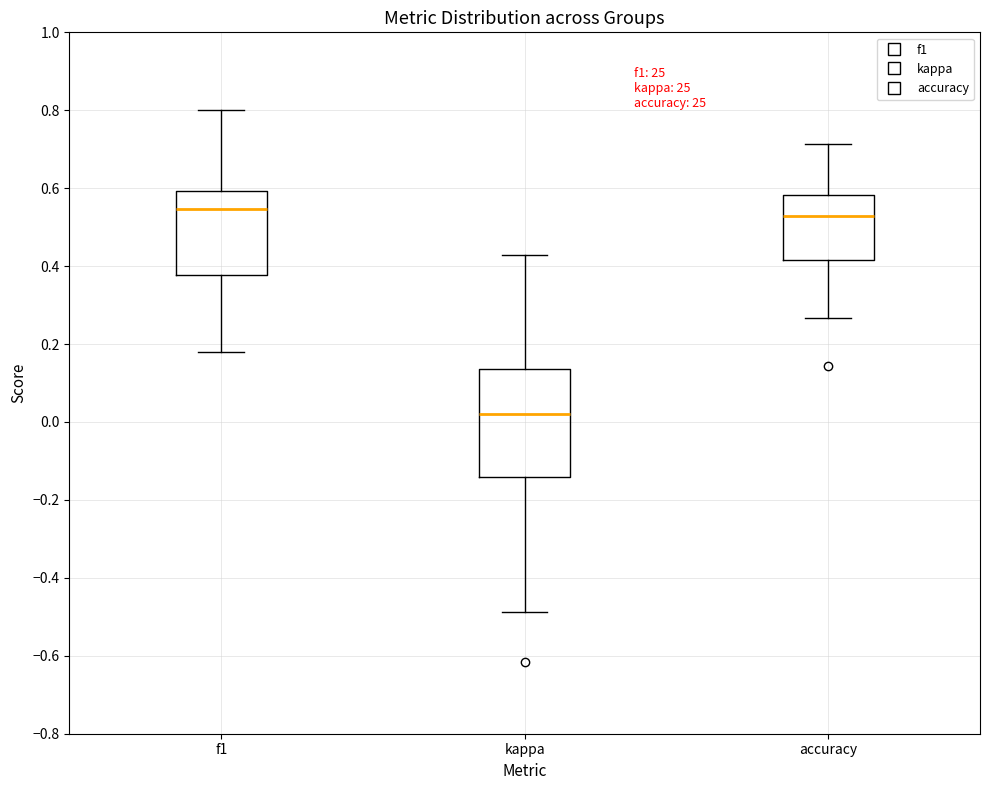

Reading left to right, read every box against the y-axis: the position of its median line, the range the box covers, and the ends of its whiskers. The values are not printed on the chart, so give them approximately, as read against the axis.

f1: median 0.54, box 0.38 to 0.60, whiskers 0.18 to 0.80
kappa: median 0.02, box -0.14 to 0.14, whiskers -0.48 to 0.42
accuracy: median 0.52, box 0.42 to 0.58, whiskers 0.26 to 0.72